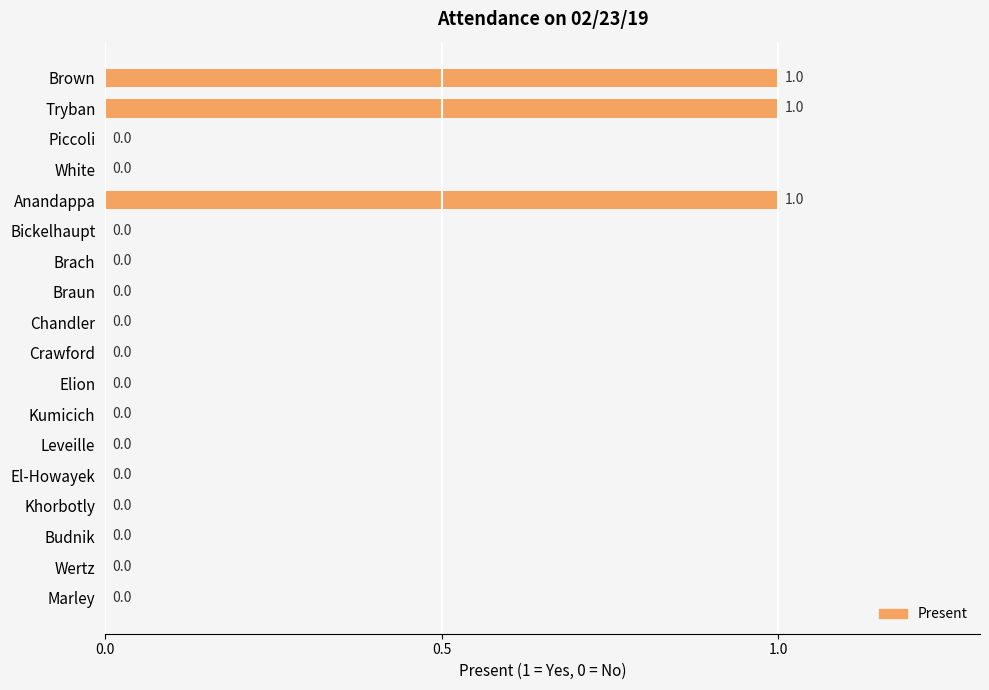

What is the greatest value displayed?

1